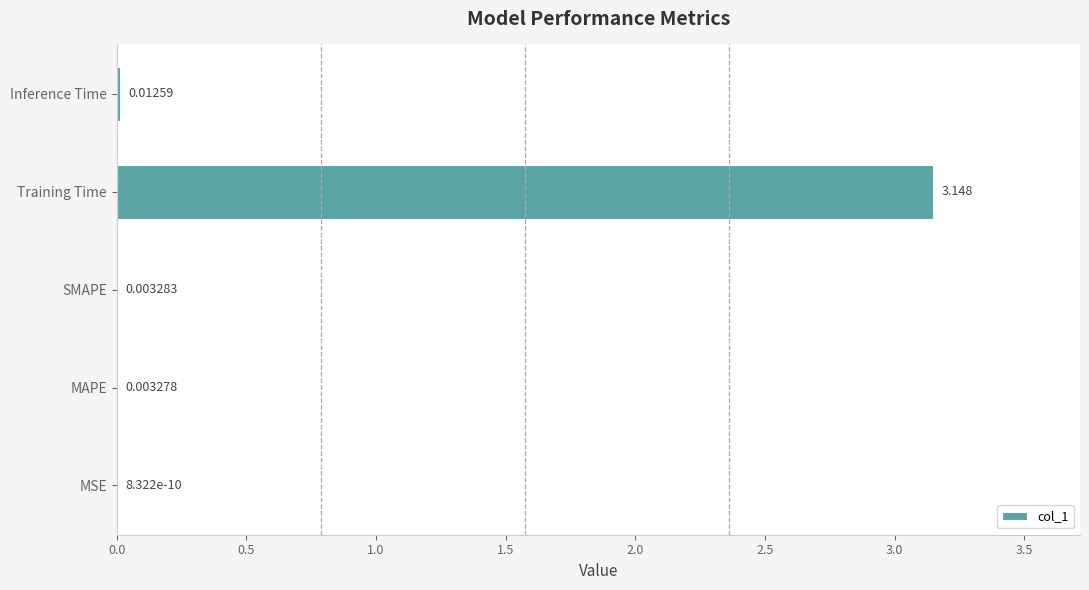

Where is the data nearest to the value 1?

Inference Time